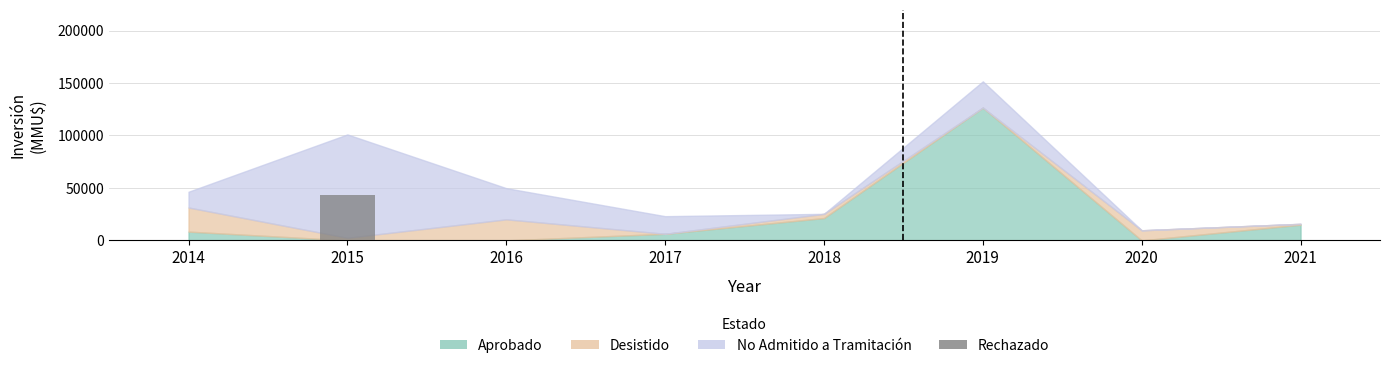

What is the greatest value displayed?

43534